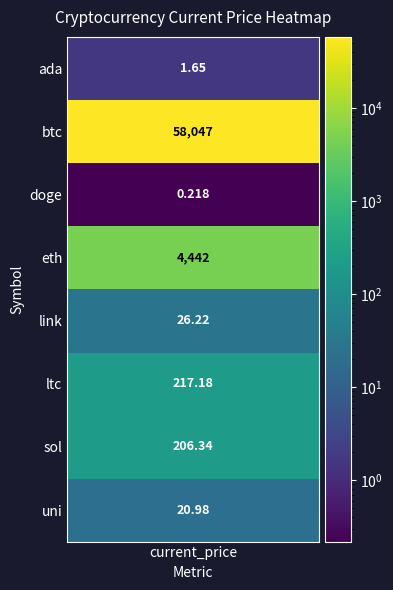

What is the difference between the second highest and second lowest values?

4440.3